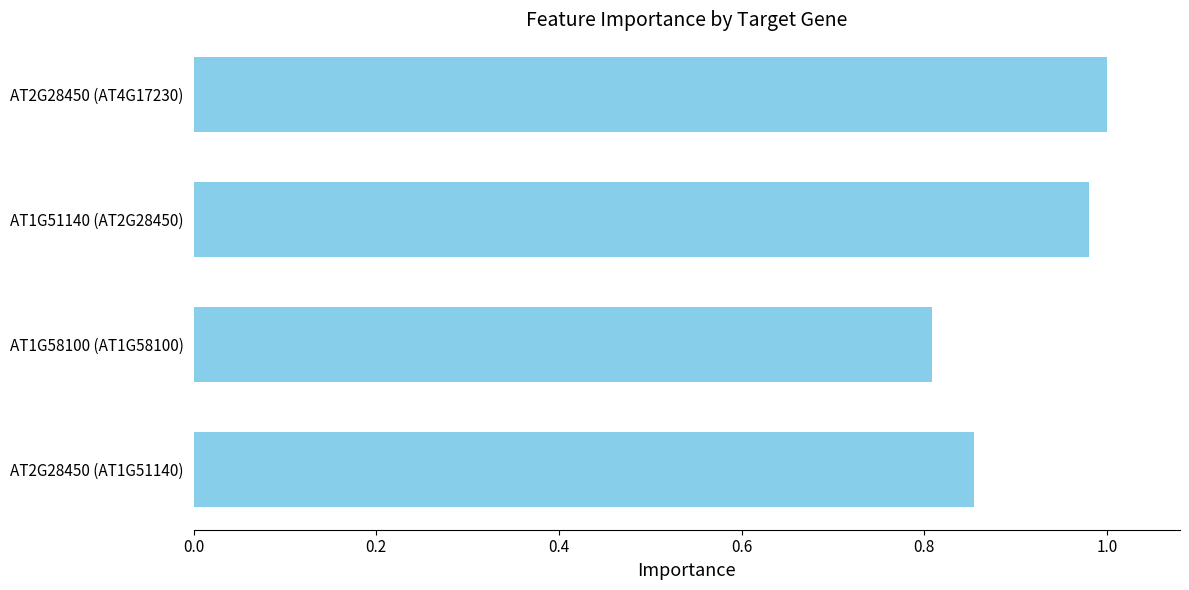

Where is the data nearest to the value 0?

AT1G58100 (AT1G58100)